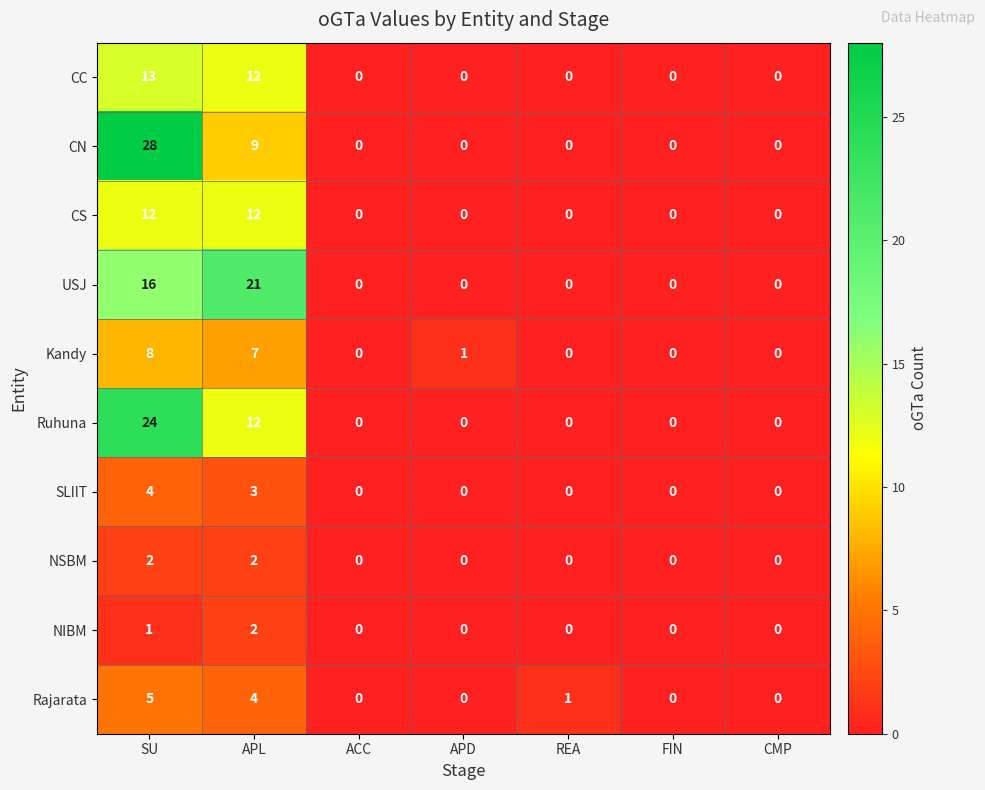

Rank the series at SU from lowest to highest value.

NIBM, NSBM, SLIIT, Rajarata, Kandy, CS, CC, USJ, Ruhuna, CN